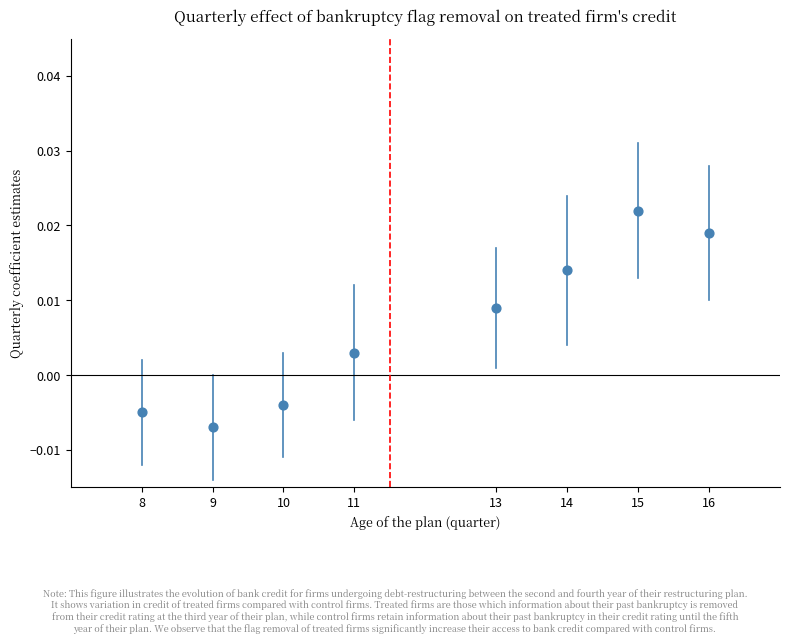

What is the range of X values (max minus min)?

8.0